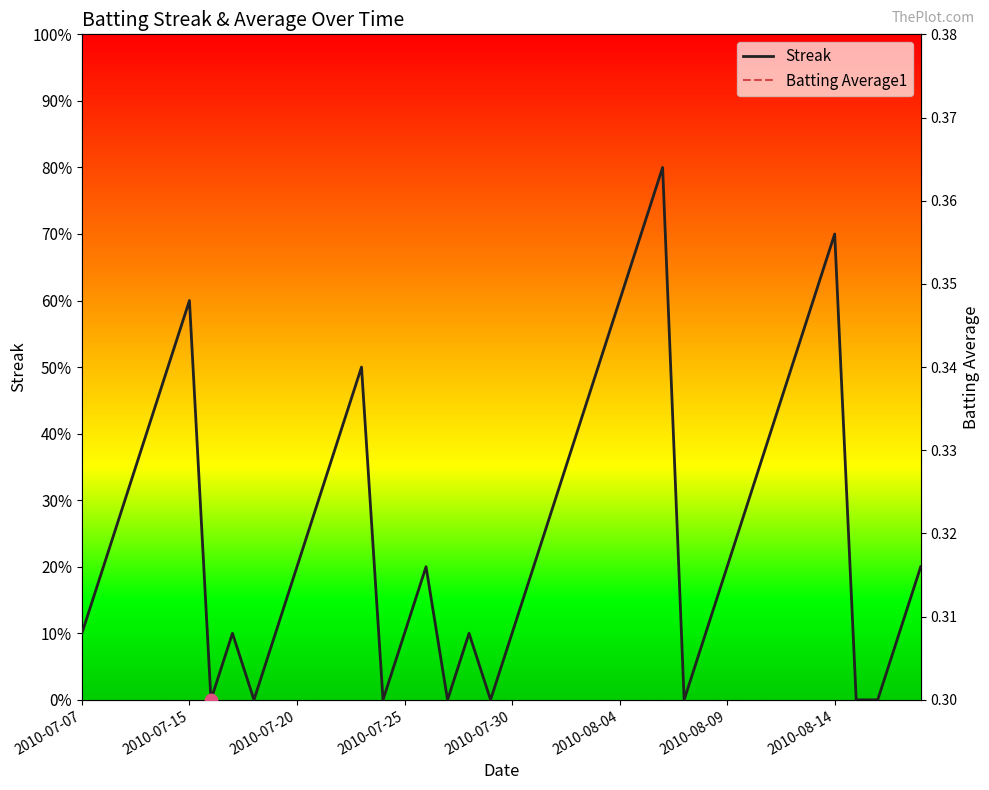

Is the value of Batting Average1 at 34 greater than the value of Streak at 21?

No